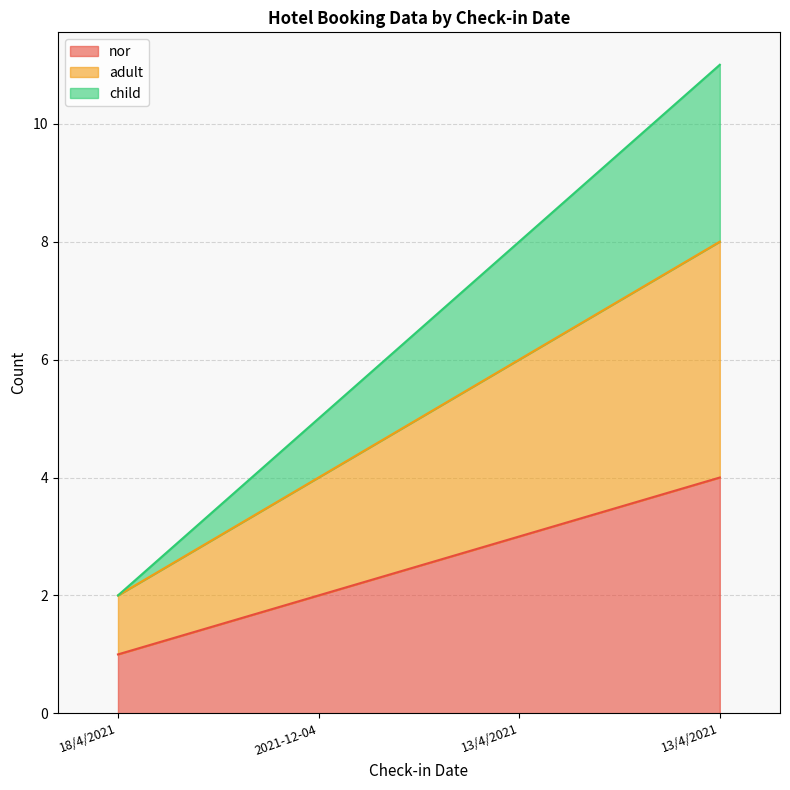

Between 18/4/2021 and 13/4/2021, which series saw the biggest shift?

child